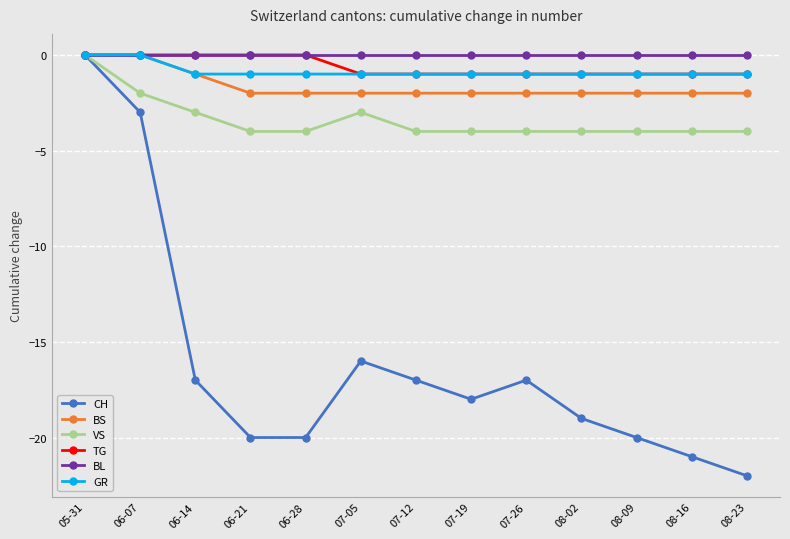

How many interior local peaks does the CH series have?

2